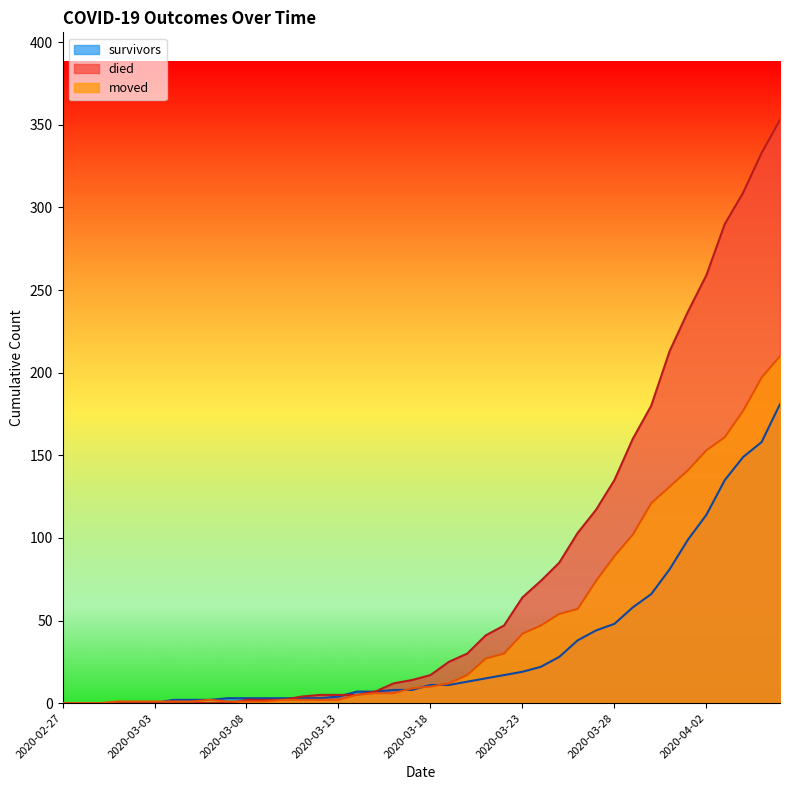

How many data points in moved are above 10?

19